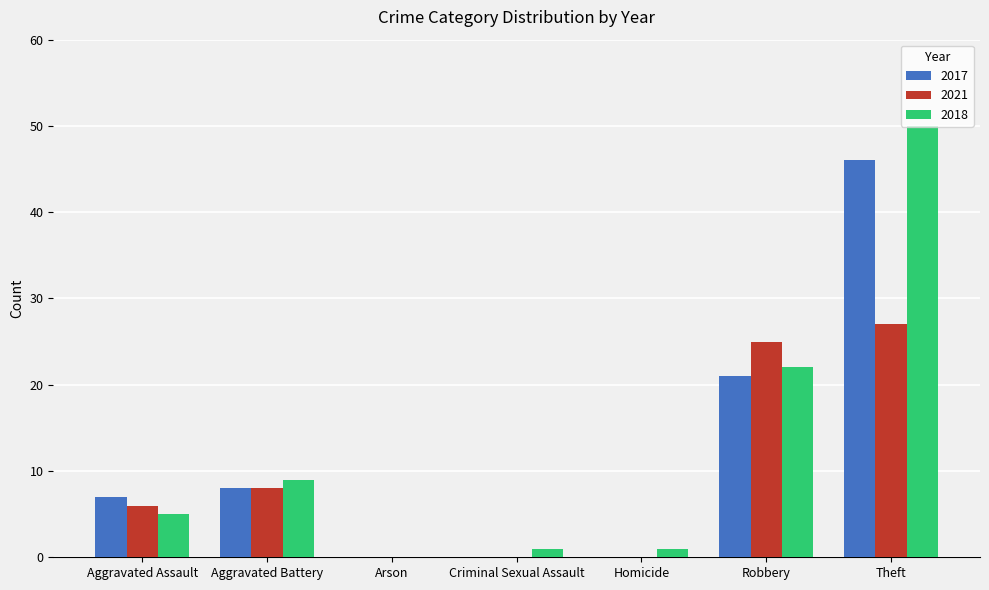

Between Criminal Sexual Assault and Theft, which series saw the biggest shift?

2018